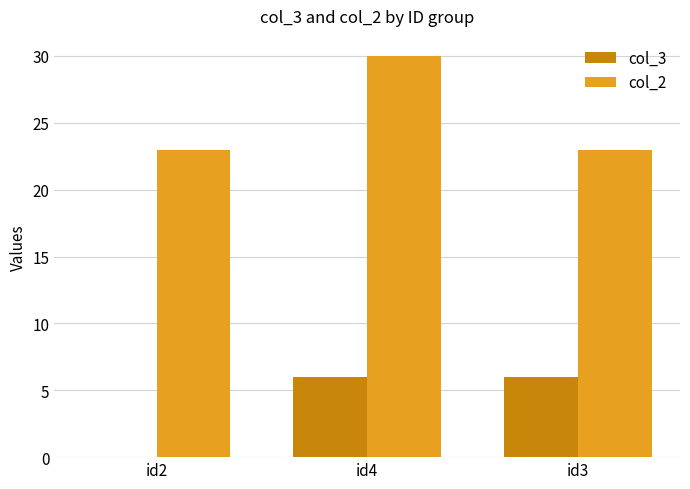

Is the value of col_3 at id4 greater than the value of col_2 at id4?

No